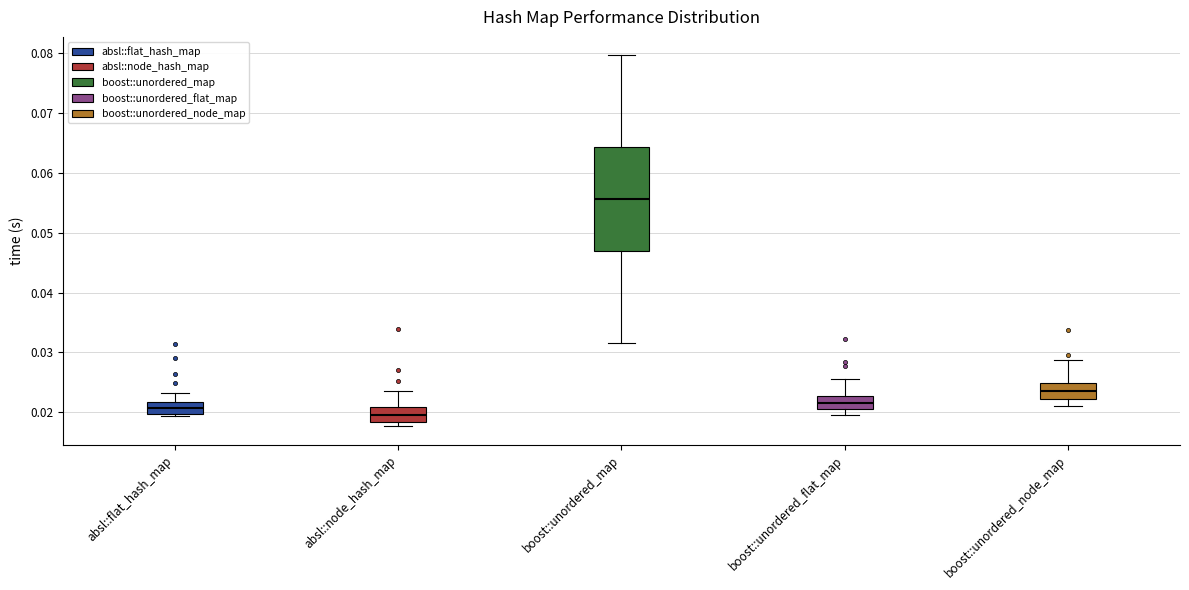

Reading left to right, read every box against the y-axis: the position of its median line, the range the box covers, and the ends of its whiskers. The values are not printed on the chart, so give them approximately, as read against the axis.

absl::flat_hash_map: median 0.021, box 0.020 to 0.022, whiskers 0.019 to 0.023
absl::node_hash_map: median 0.020, box 0.018 to 0.021, whiskers 0.018 (just below the box's lower edge) to 0.024
boost::unordered_map: median 0.056, box 0.047 to 0.064, whiskers 0.032 to 0.080
boost::unordered_flat_map: median 0.022, box 0.021 to 0.023, whiskers 0.019 to 0.026
boost::unordered_node_map: median 0.024, box 0.022 to 0.025, whiskers 0.021 to 0.029